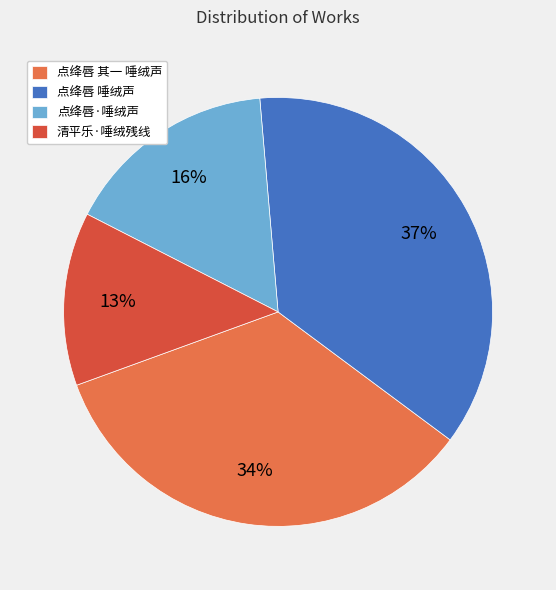

To the nearest percent, what portion does 点绛唇·唾绒声 represent?

16%